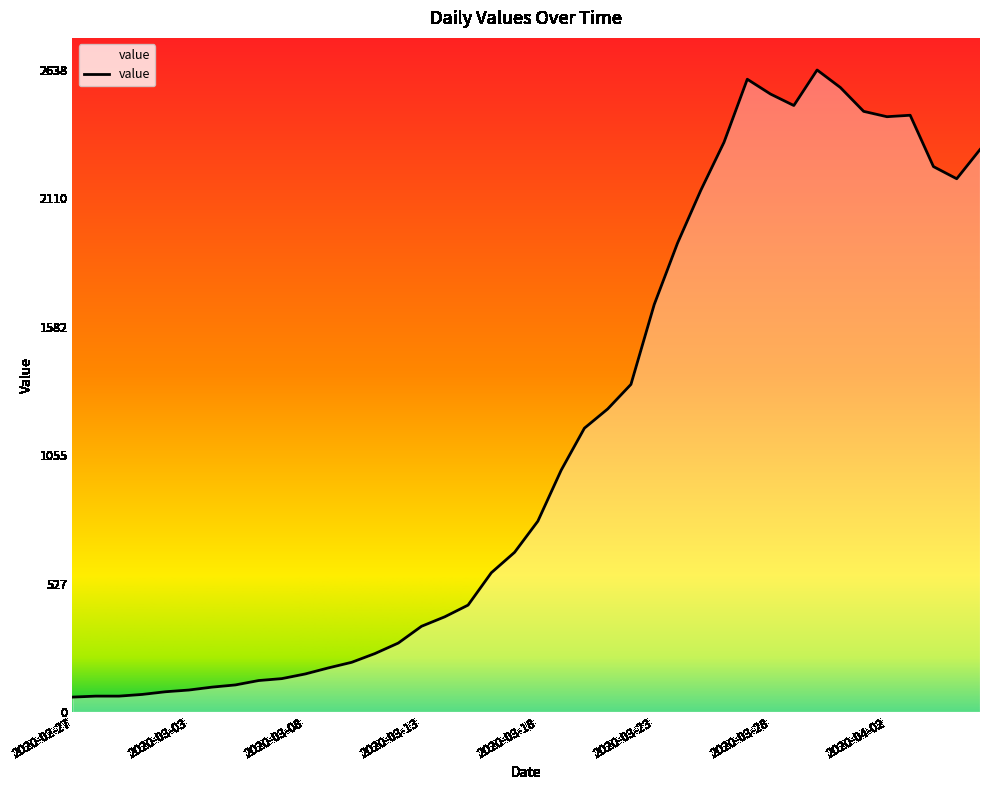

What is the maximum value shown in the chart?

2638